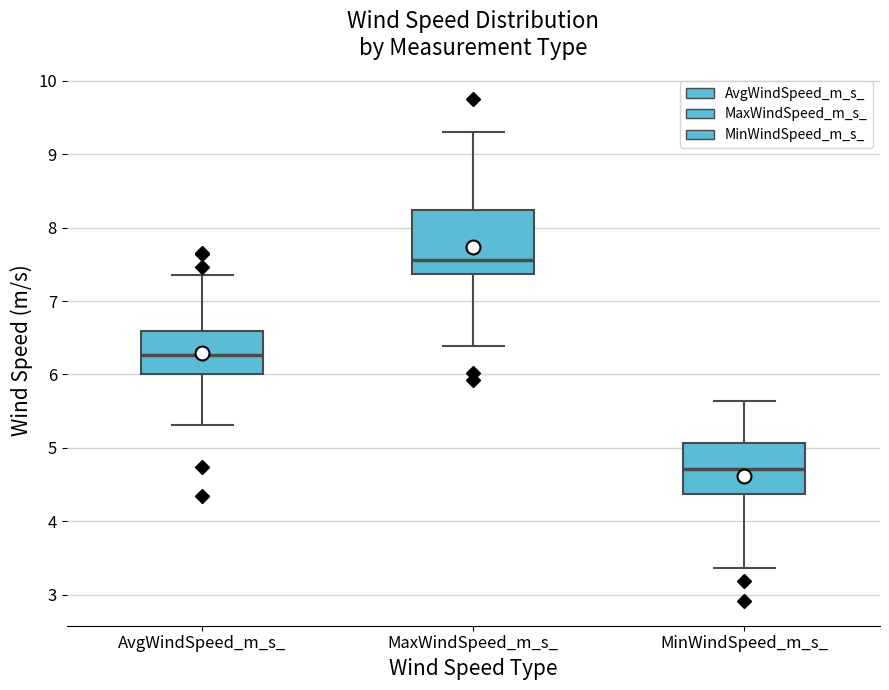

Comparing the boxes themselves (not the whiskers), which one is the tallest?

MaxWindSpeed_m_s_